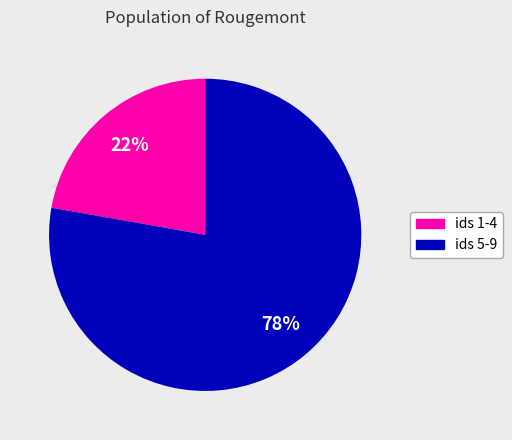

Count the number of slices in the pie.

2